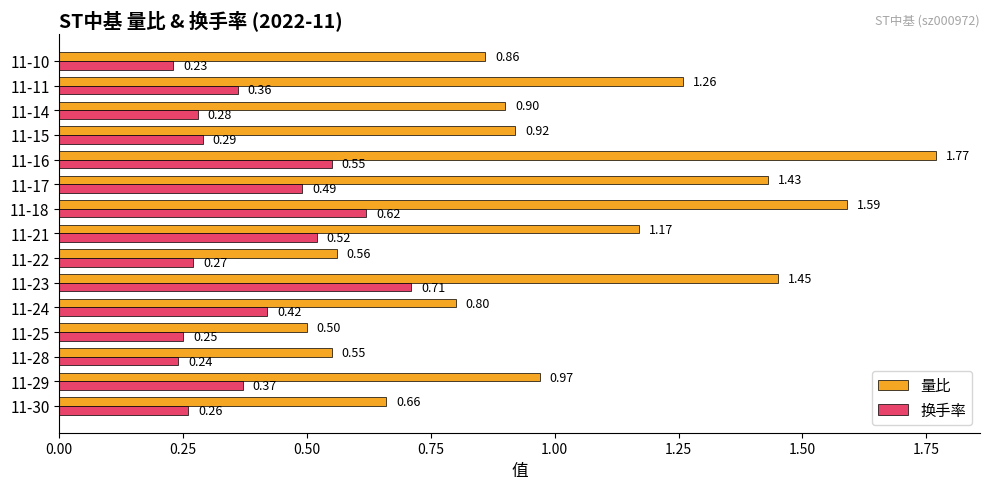

Is the value of 量比 at 11-14 greater than the value of 换手率 at 11-28?

Yes